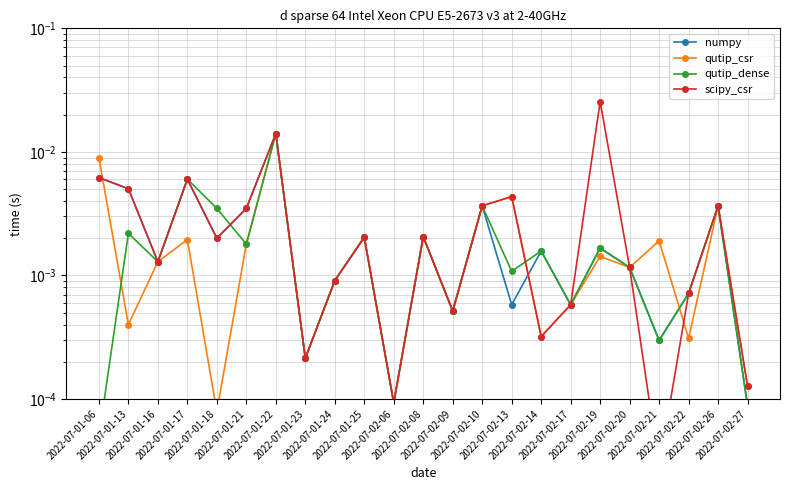

What are all the series names shown in the legend?

numpy, qutip_csr, qutip_dense, scipy_csr